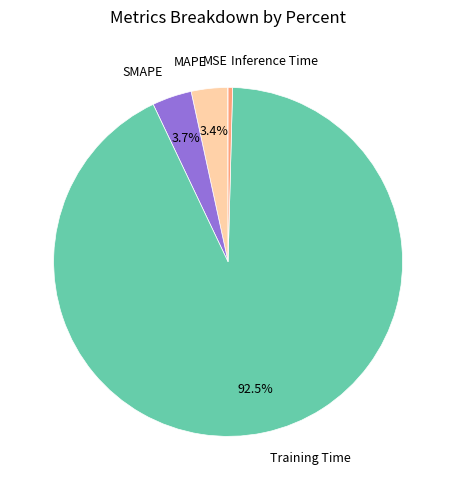

Is there any slice that represents more than half of the pie?

Yes